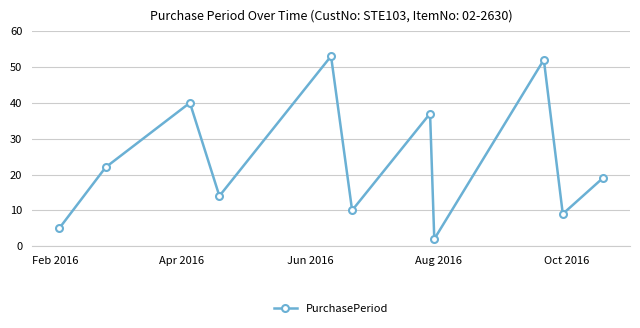

What is the sum of all values?

263